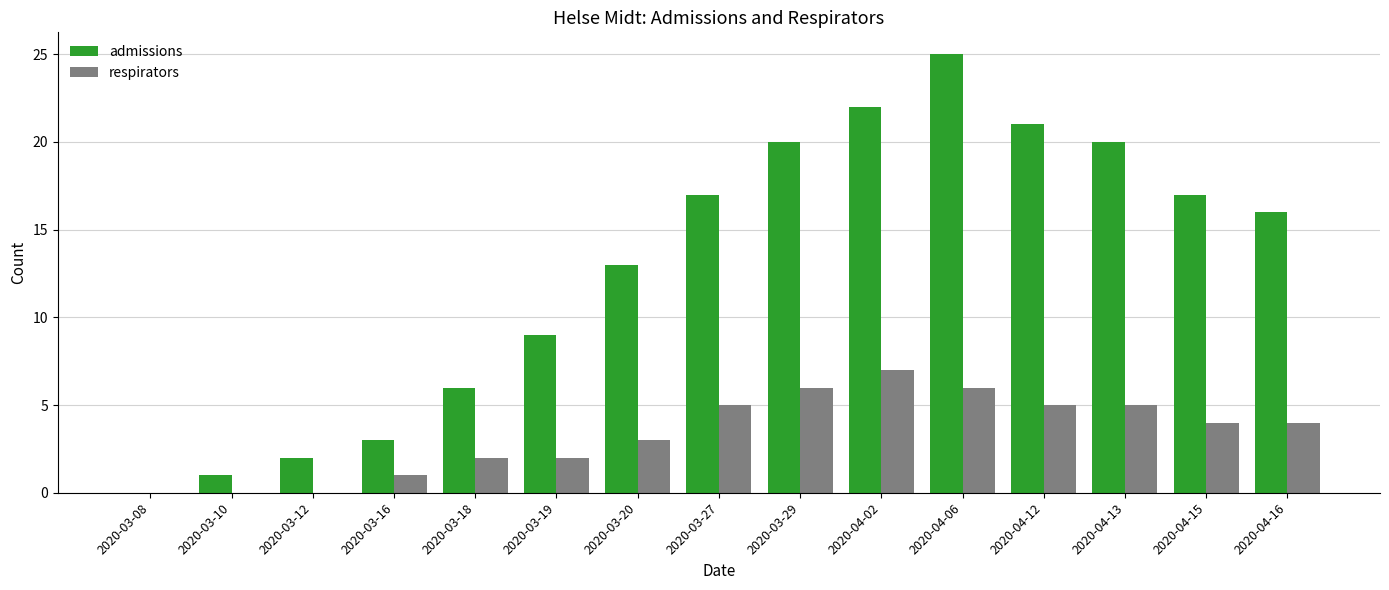

Which series has the widest spread of values?

admissions